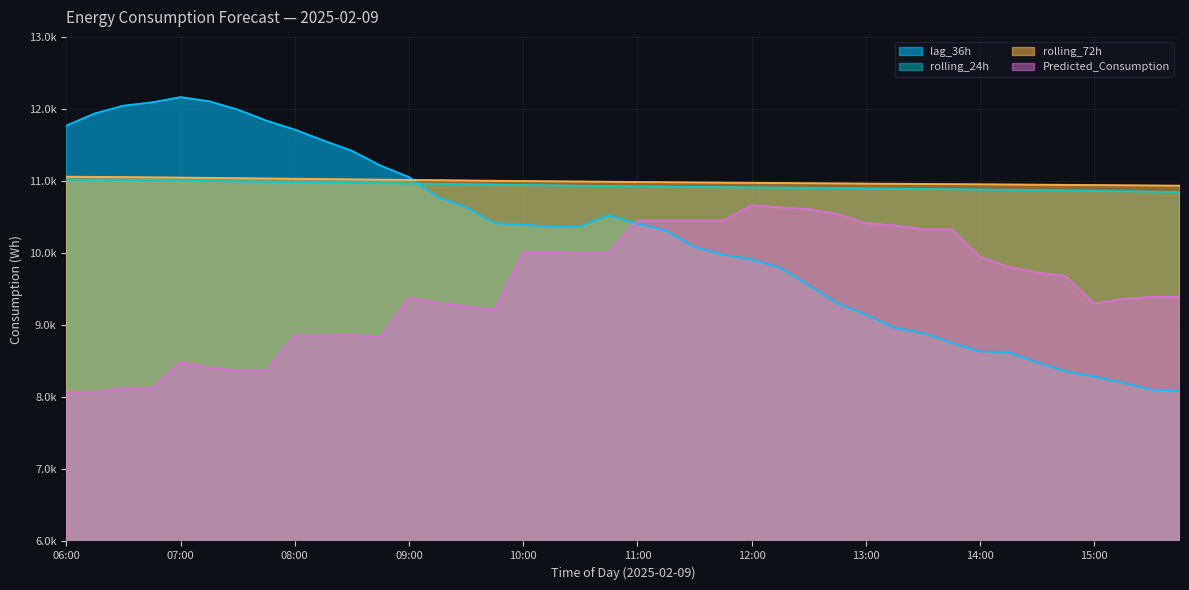

Does the chart display data point markers on the line(s)?

No